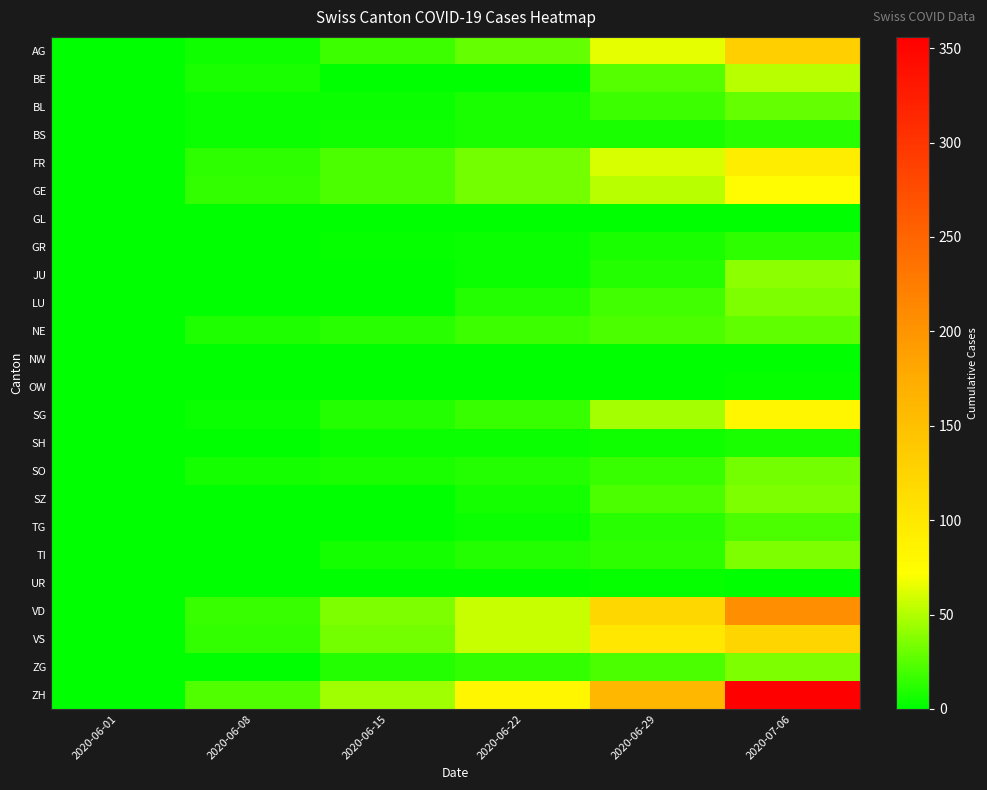

At 2020-06-22, list the series in order from smallest to largest.

BE, GL, NW, OW, UR, GR, JU, SH, TG, SZ, BL, BS, LU, SO, TI, ZG, SG, NE, AG, FR, GE, VD, VS, ZH